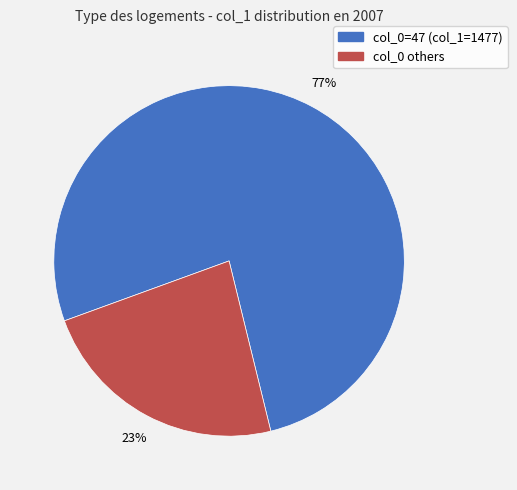

What is the majority slice?

col_0=47 (col_1=1477)